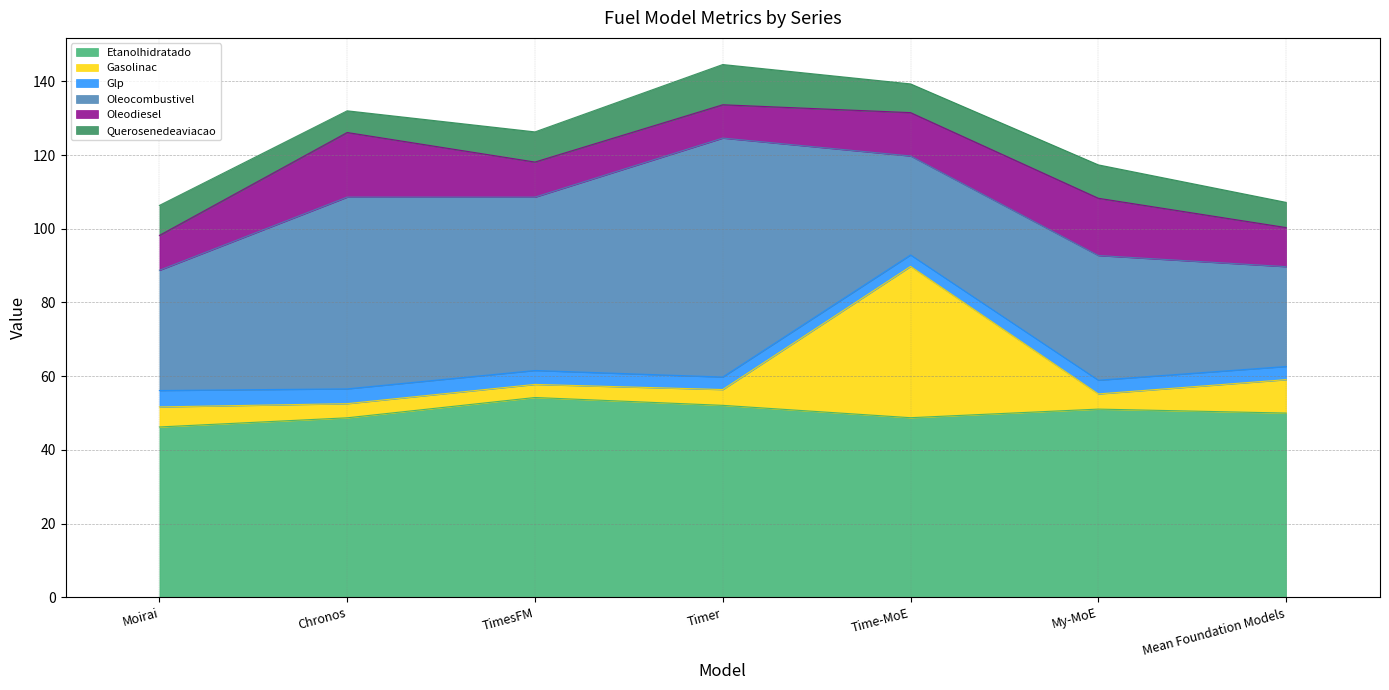

Which series changed the most between TimesFM and Mean Foundation Models?

Oleocombustivel